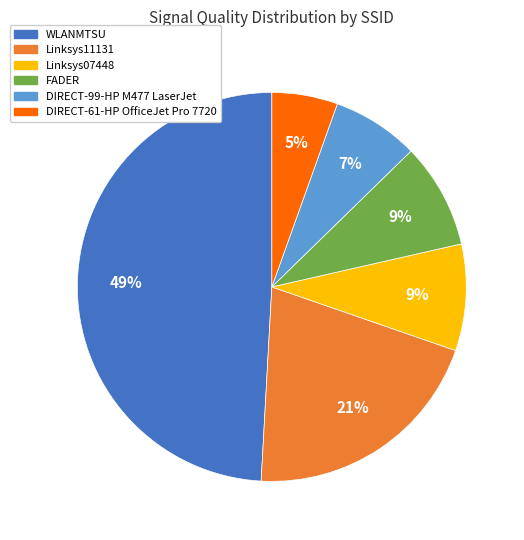

Which has a higher value, DIRECT-99-HP M477 LaserJet or WLANMTSU?

WLANMTSU